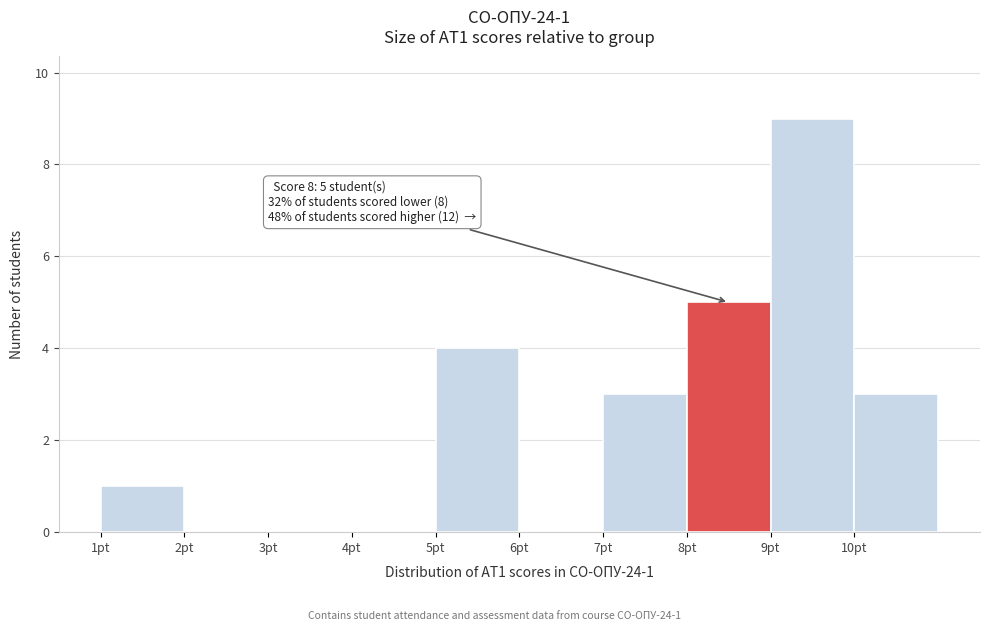

Over which range of the x-axis is the bar tallest?

9 to 10